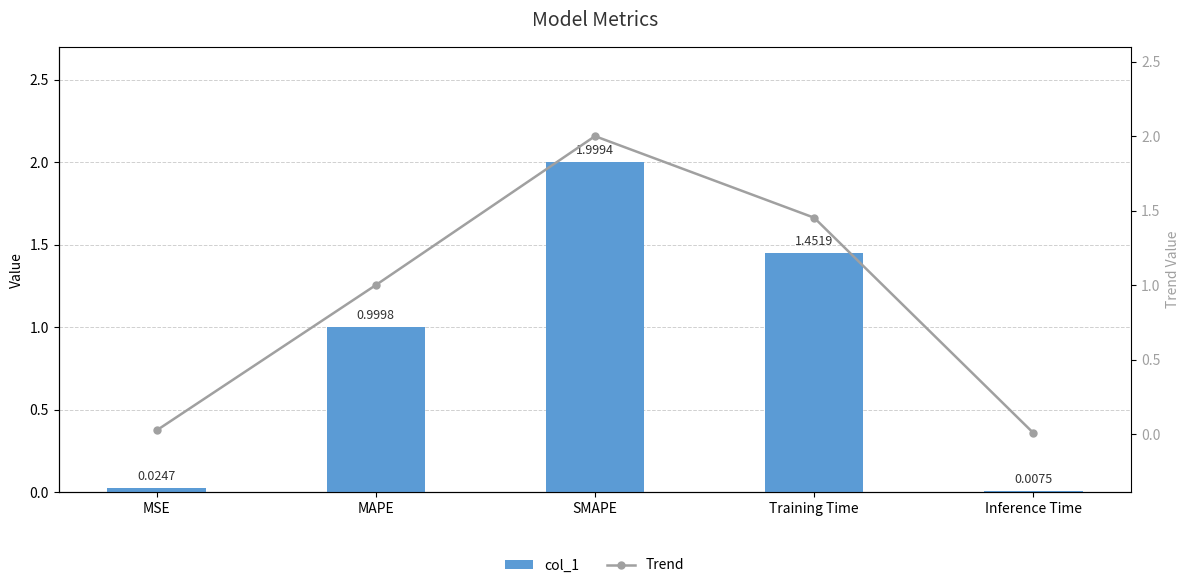

At how many categories does at least one series exceed 1?

2